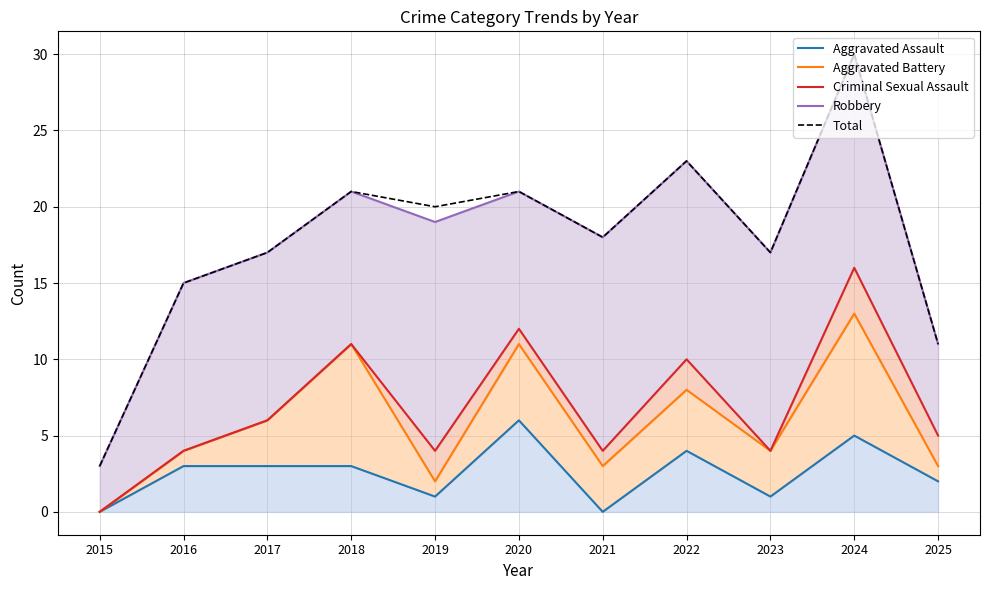

In Robbery, how many points are lower than both neighbors (excluding endpoints)?

3